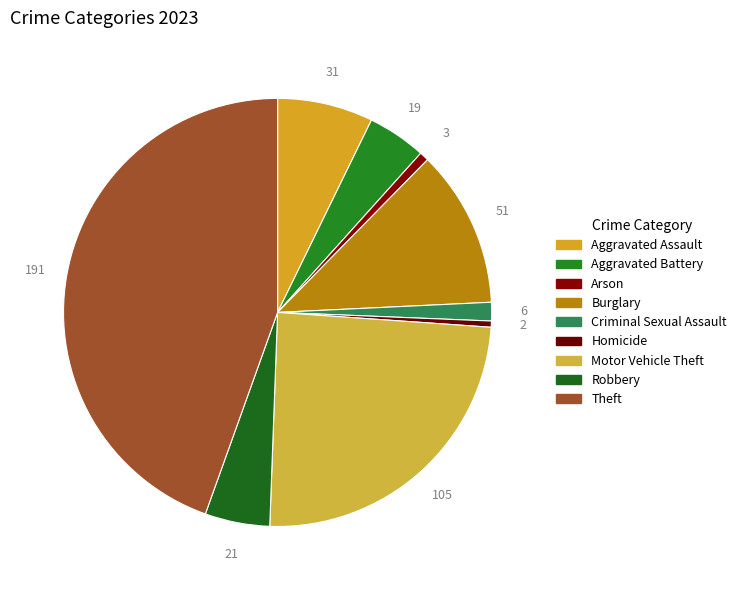

Combined, do Aggravated Assault and Homicide account for over 50%?

No